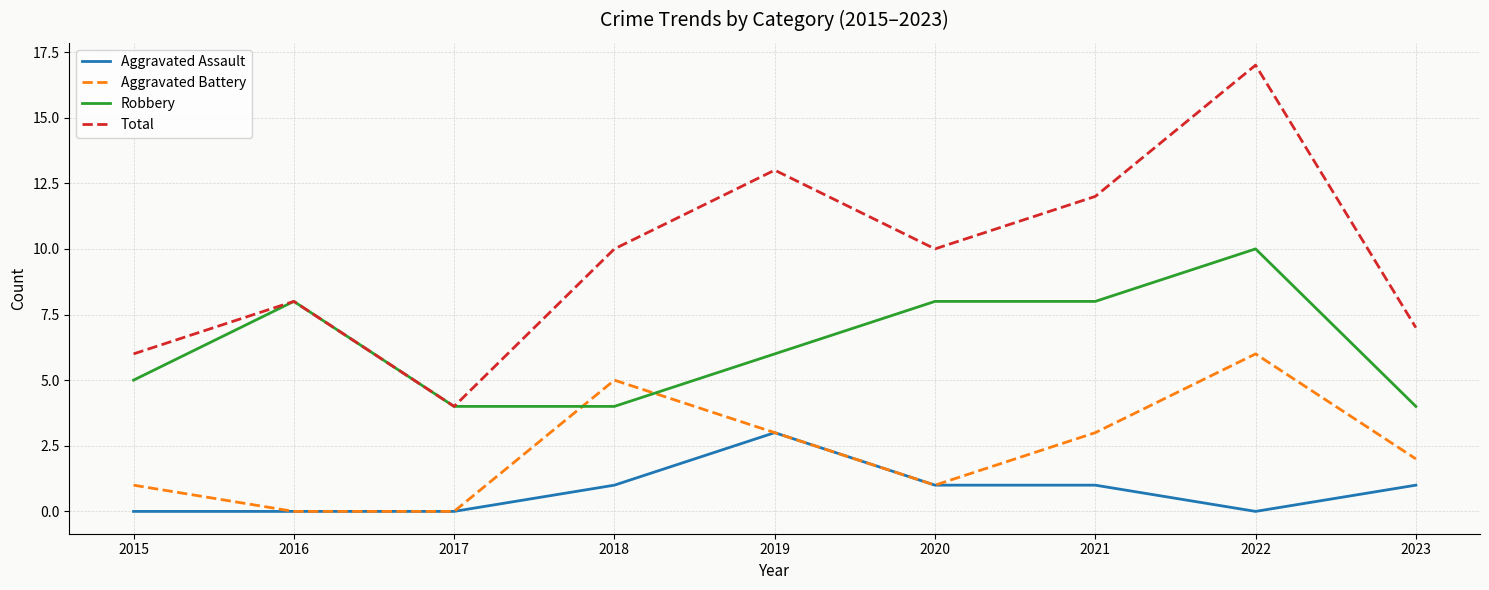

Does the chart have visible grid lines?

Yes